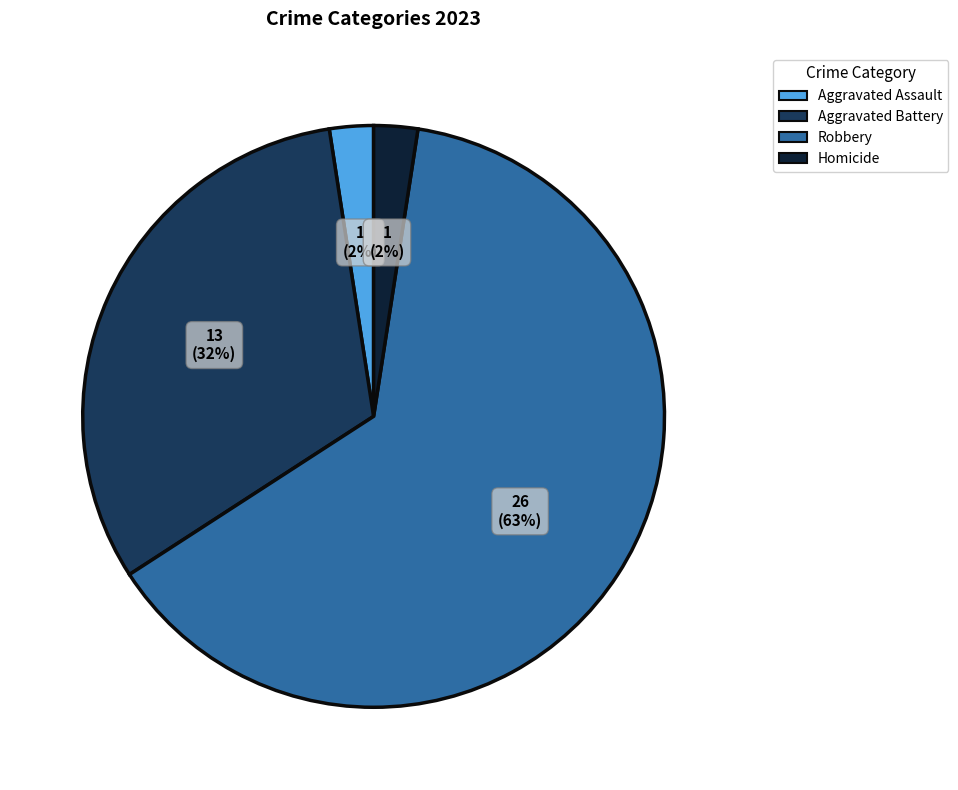

Count the number of slices in the pie.

4